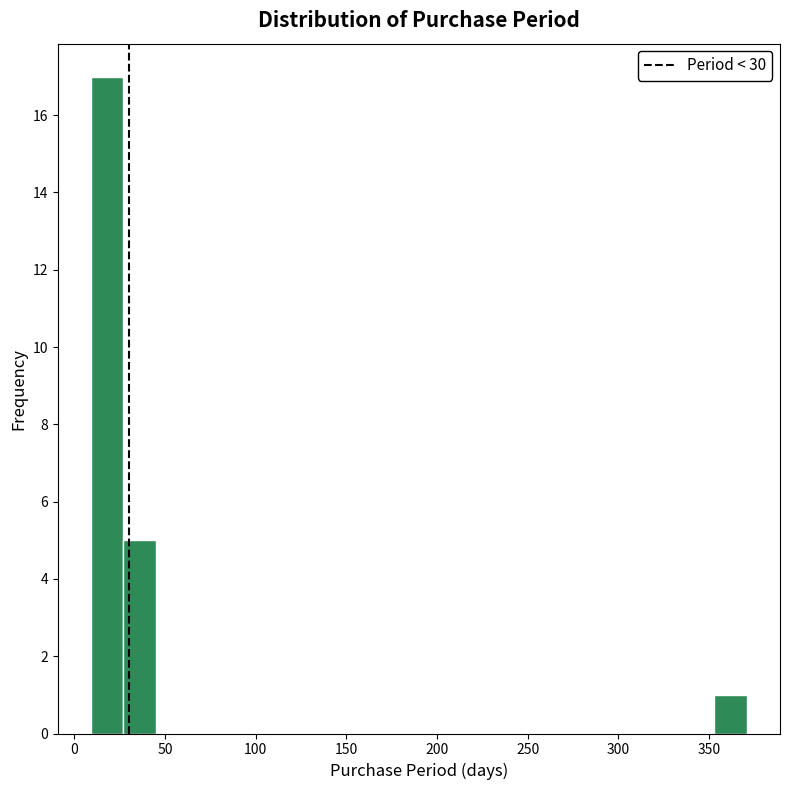

Around what value on the x-axis is the tallest bar? Give the approximate position of its centre, as read against the axis.

20